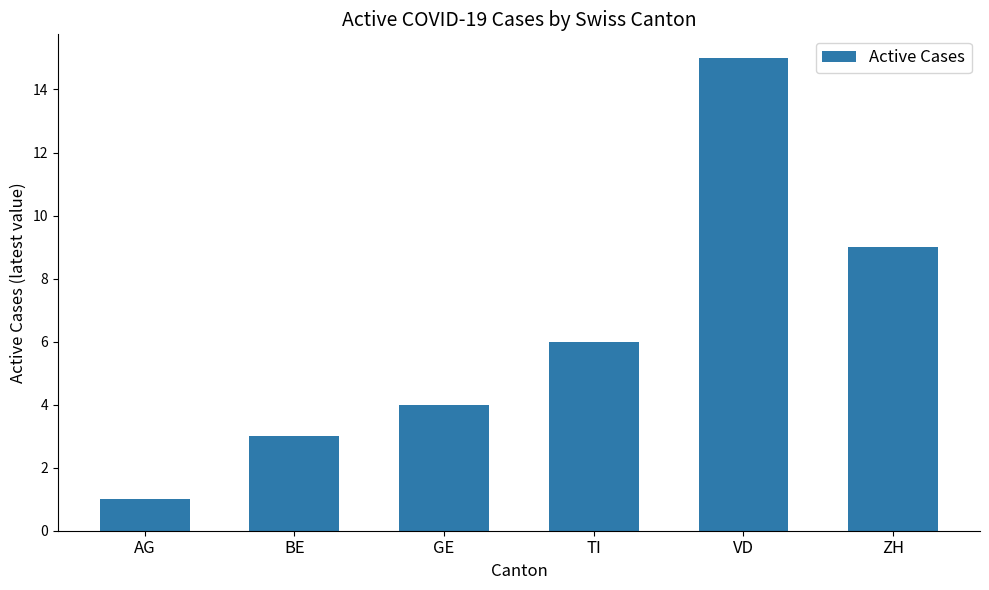

How many series are shown in this chart?

1